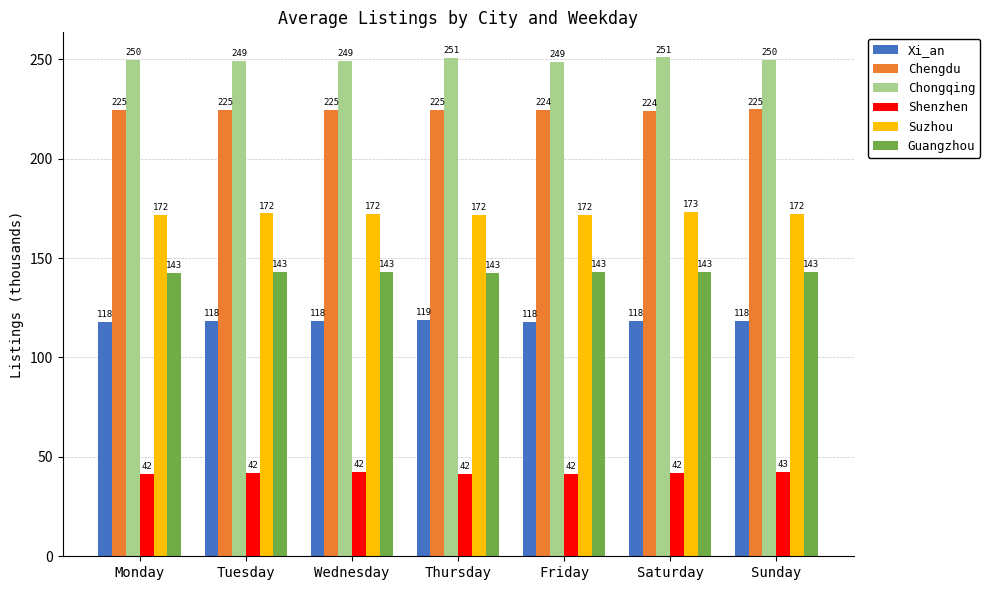

What is the minimum value shown in the chart?

41.5